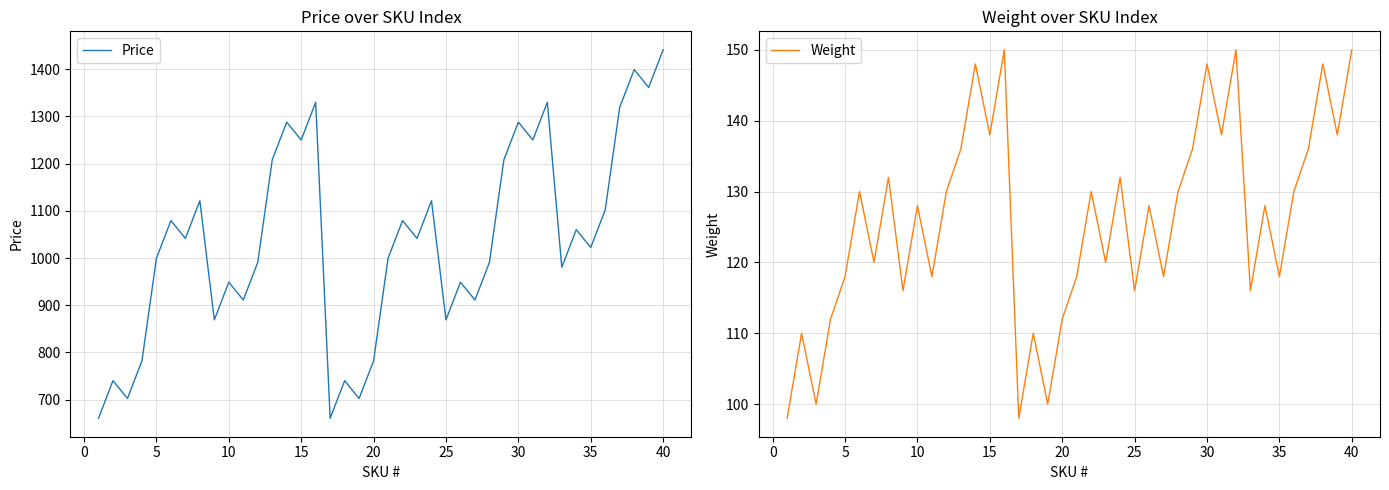

How many lines are shown in the chart?

2